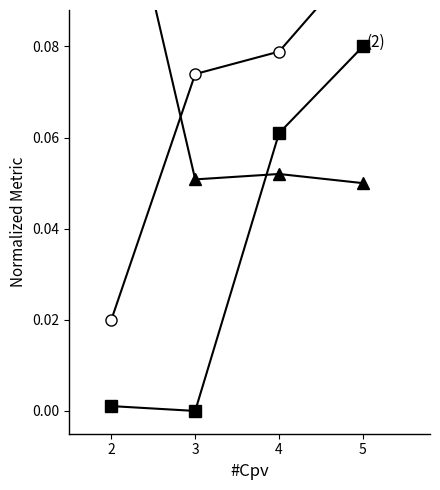

How many lines are shown in the chart?

3